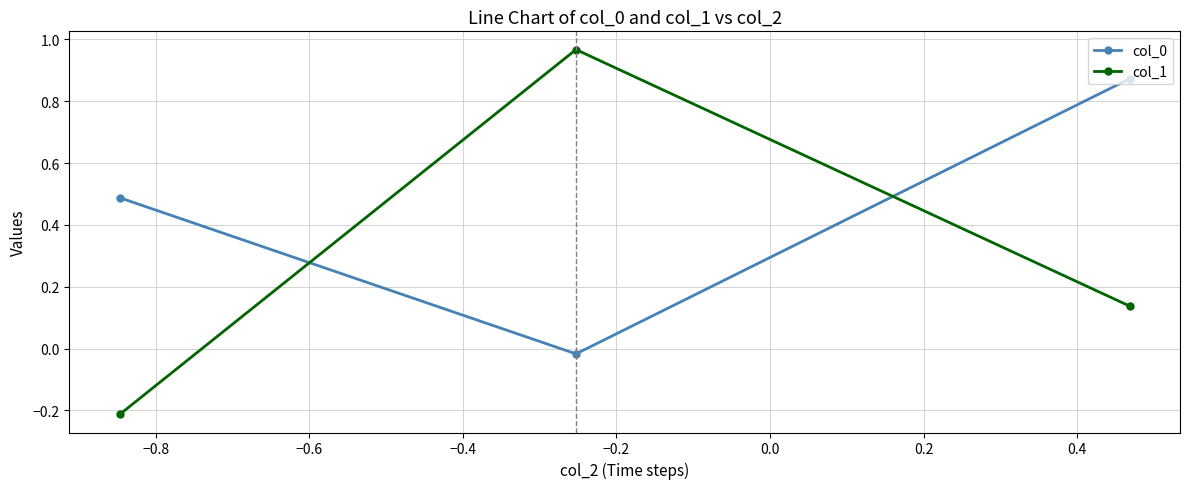

At how many categories does at least one series exceed 0?

3